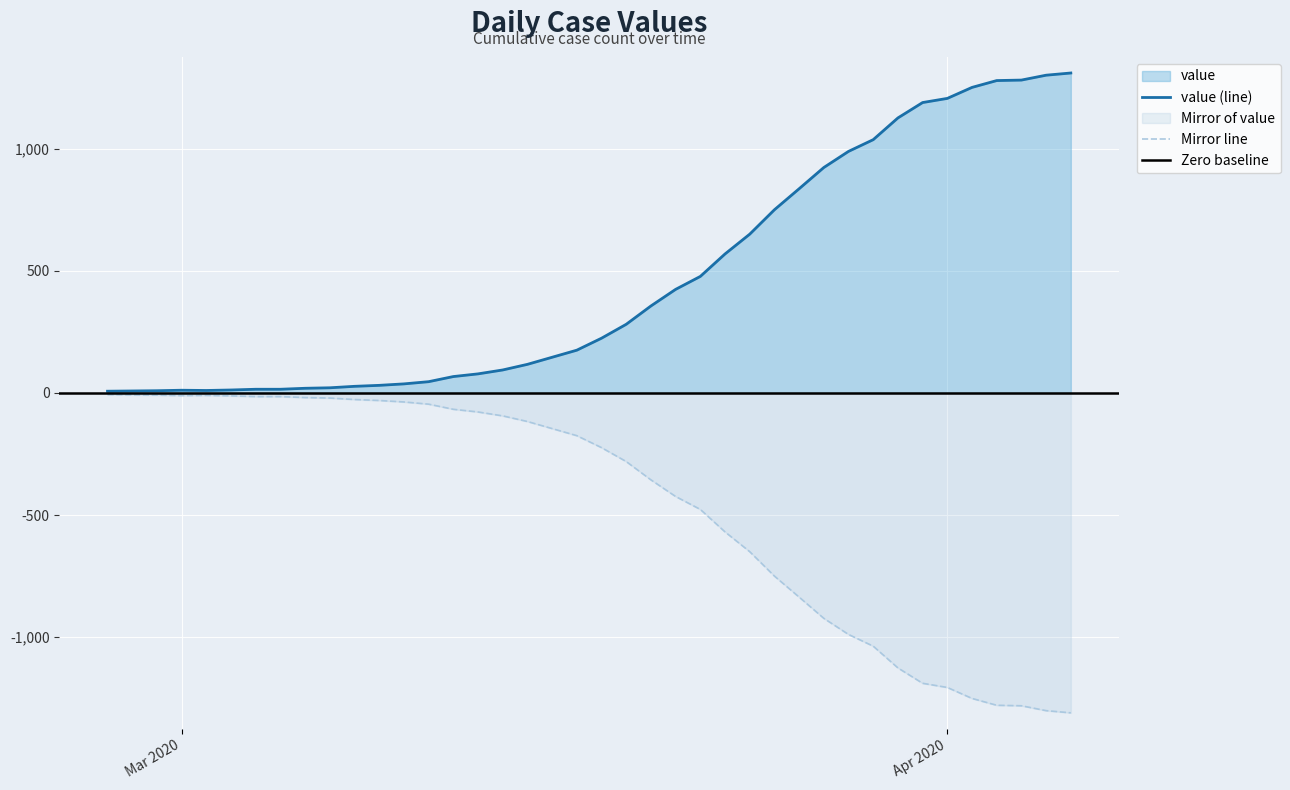

What is the minimum value shown in the chart?

7